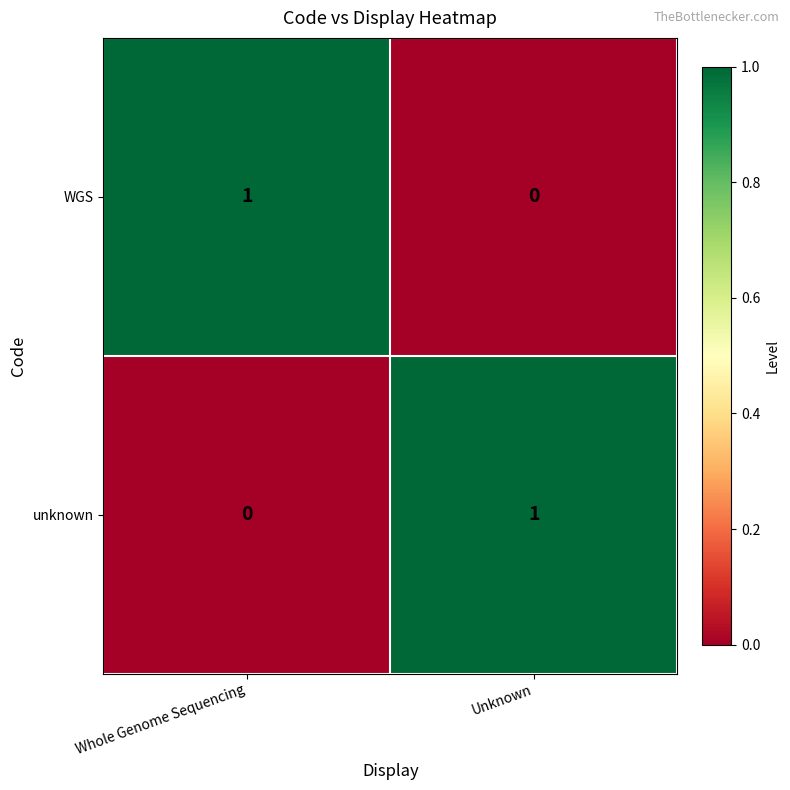

Reading left to right, extract all data points from this chart.

WGS: Whole Genome Sequencing=1	Unknown=0
unknown: Whole Genome Sequencing=0	Unknown=1